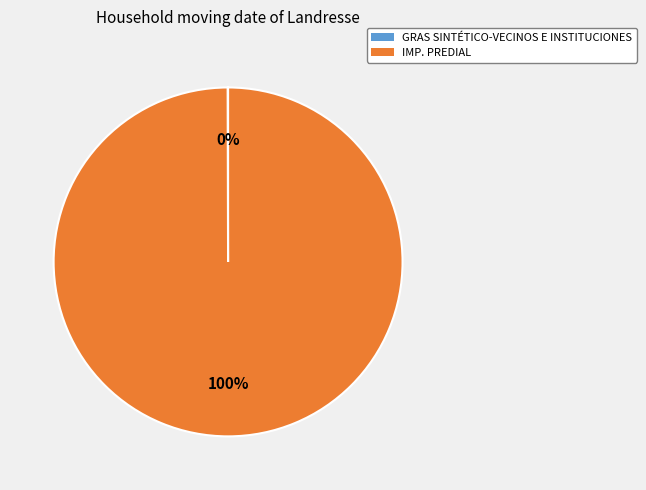

To the nearest percent, what is the difference between the largest and smallest slice percentages?

100%